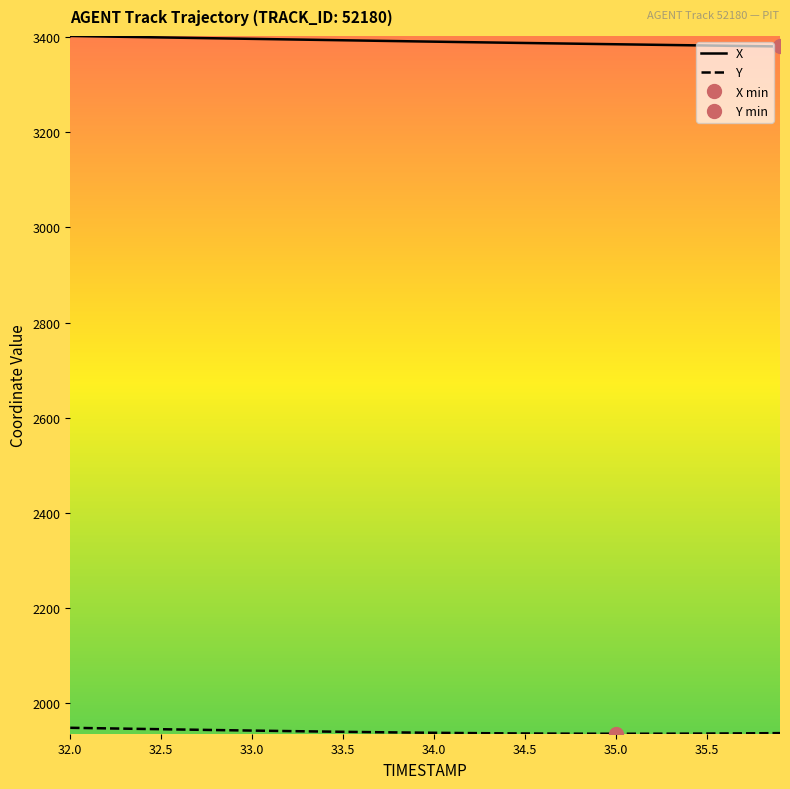

What is the lowest value of the X series?

3379.8